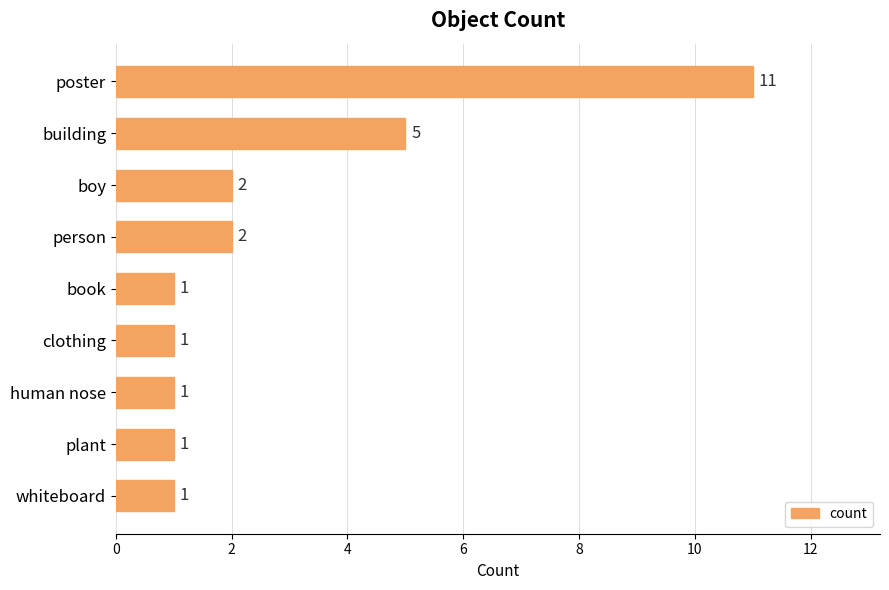

What is the difference between the second highest and minimum values?

4